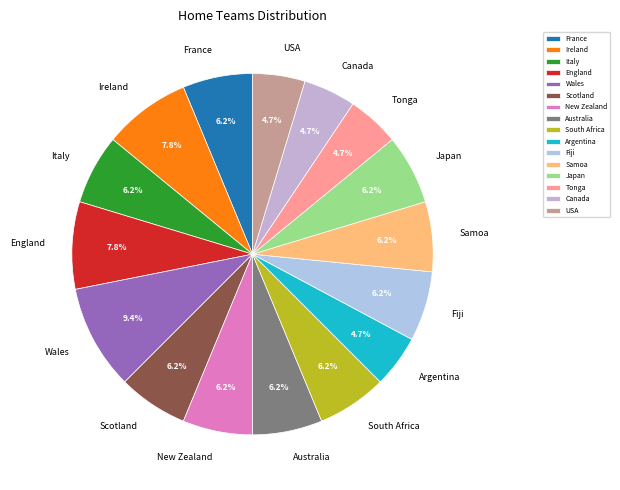

What is the ratio of the value at Wales to the value at France?

1.5